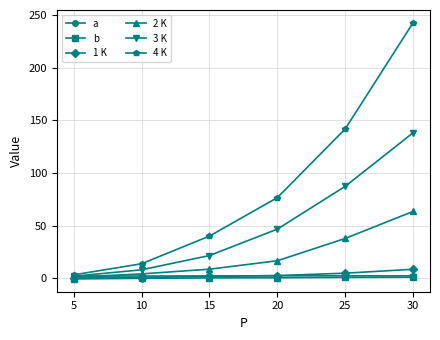

What value does the 1 K series have at 15?

1.7